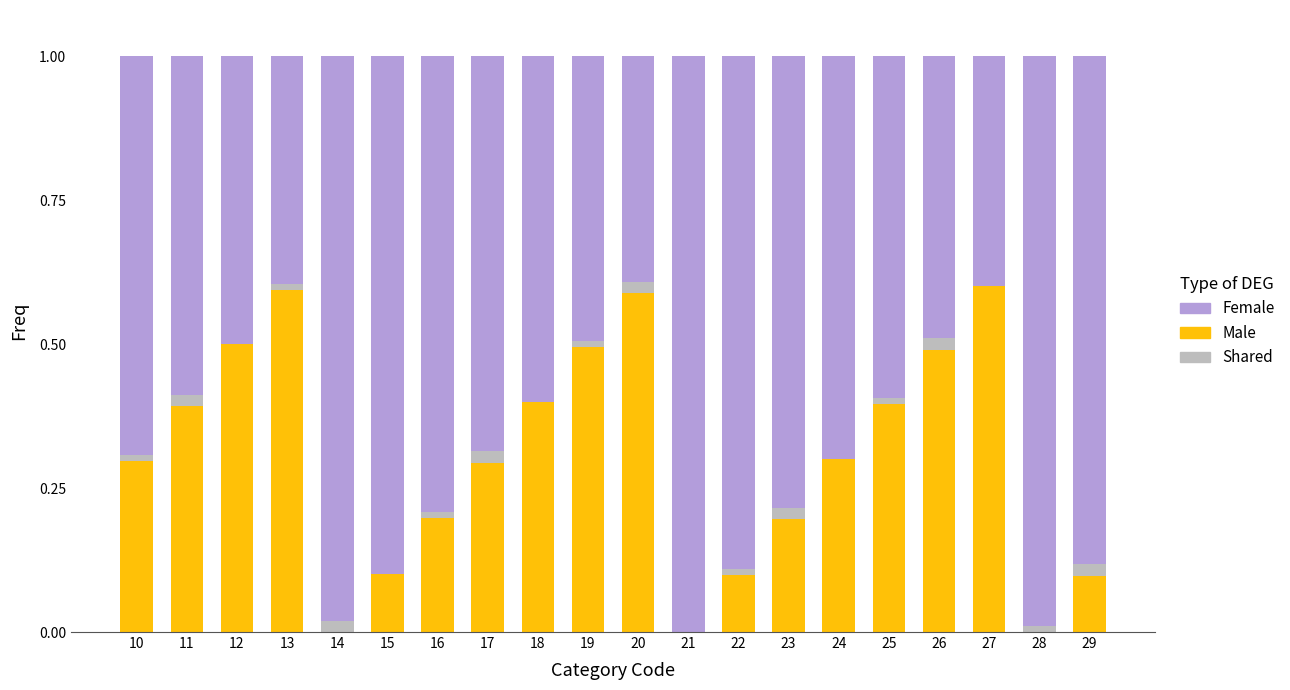

Are the bars grouped side by side (vs. stacked)?

No